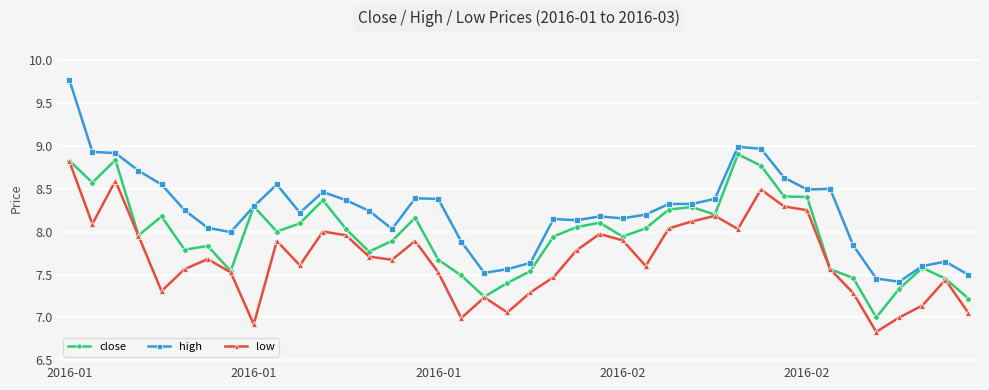

What is the sum of all low values?

307.7